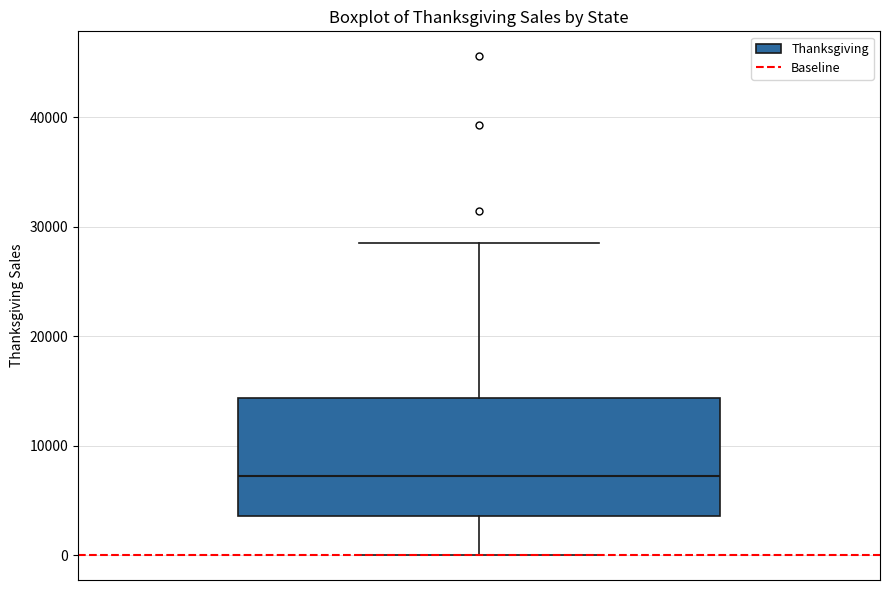

Read this box plot against the y-axis: the position of the median line, the range covered by the box, and the ends of both whiskers. The values are not printed on the chart, so give them approximately, as read against the axis.

median 7000, box 4000 to 14000, whiskers 0 to 28000